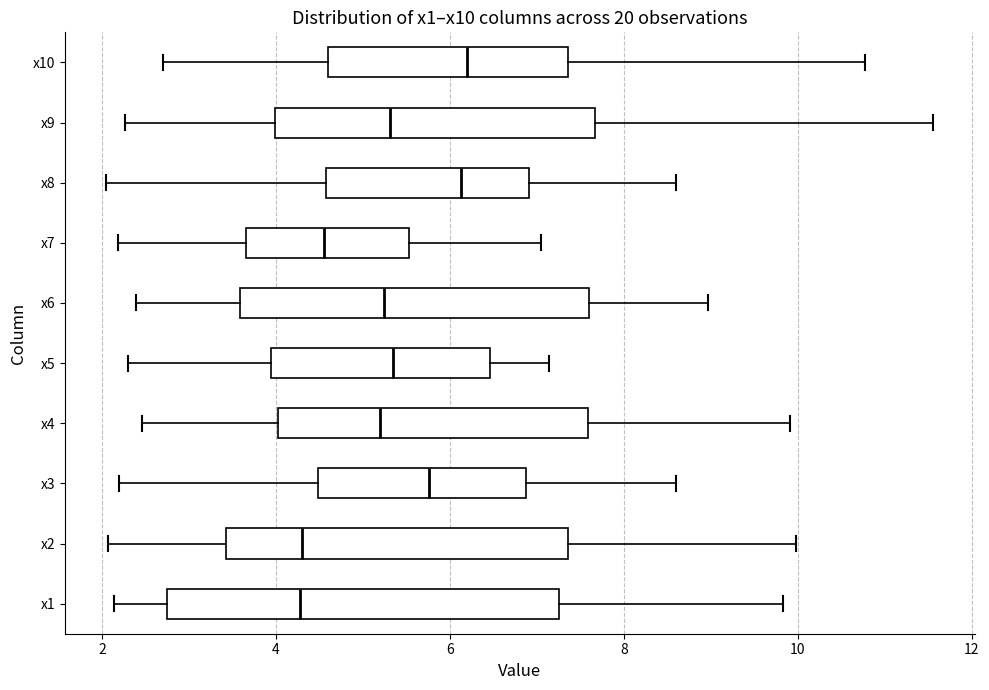

Where does the left whisker of the box for x8 end on the x-axis? The values are not printed on the chart, so give them approximately, as read against the axis.

2.0